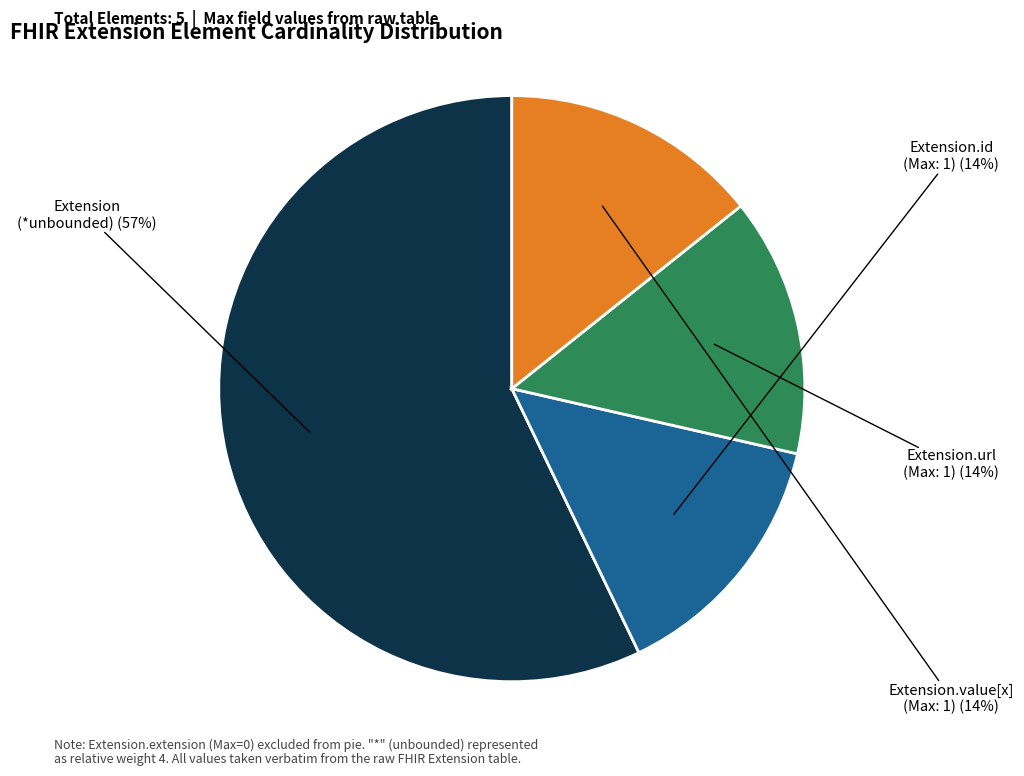

To the nearest percent, what is the difference between the largest and smallest slice percentages?

43%